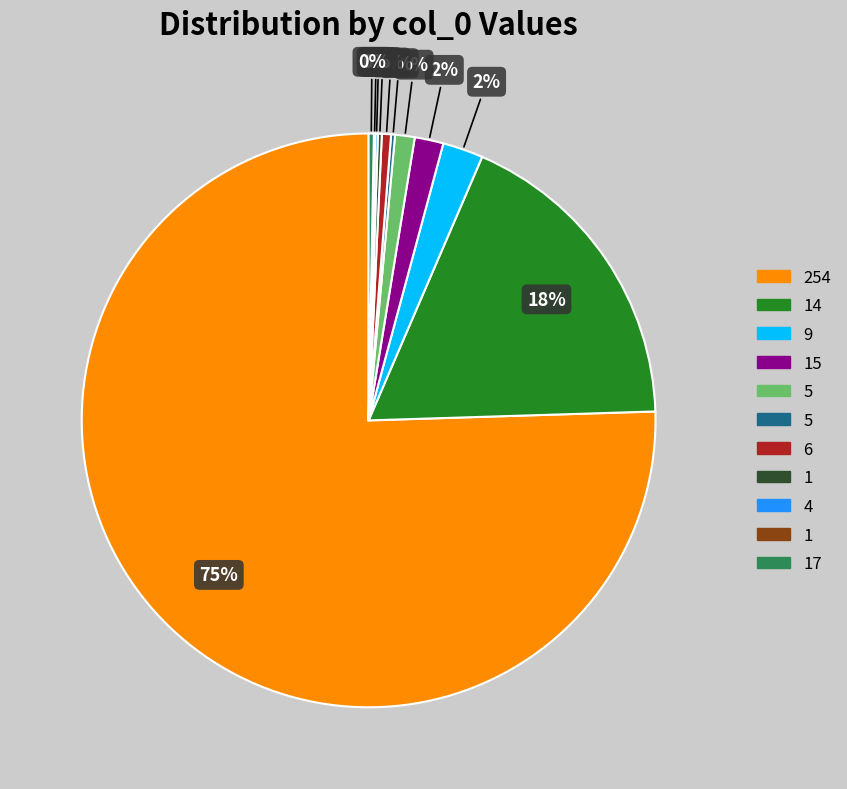

To the nearest percent, what is the average slice percentage?

9%